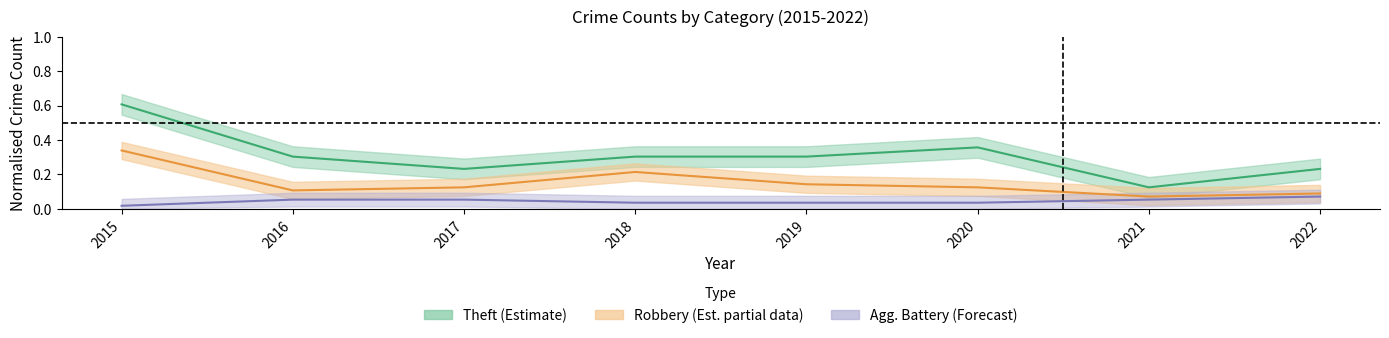

Reading left to right, extract all data points from this chart.

Aggravated Battery: 0.0	0.1	0.1	0.0	0.0	0.0	0.1	0.1
Robbery: 0.3	0.1	0.1	0.2	0.1	0.1	0.1	0.1
Theft: 0.6	0.3	0.2	0.3	0.3	0.4	0.1	0.2